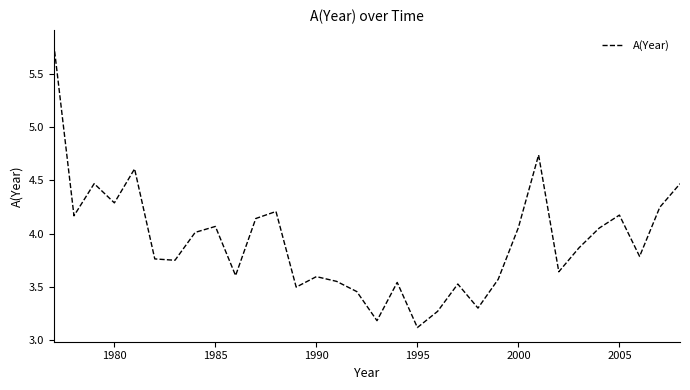

What is the minimum value shown in the chart?

3.1